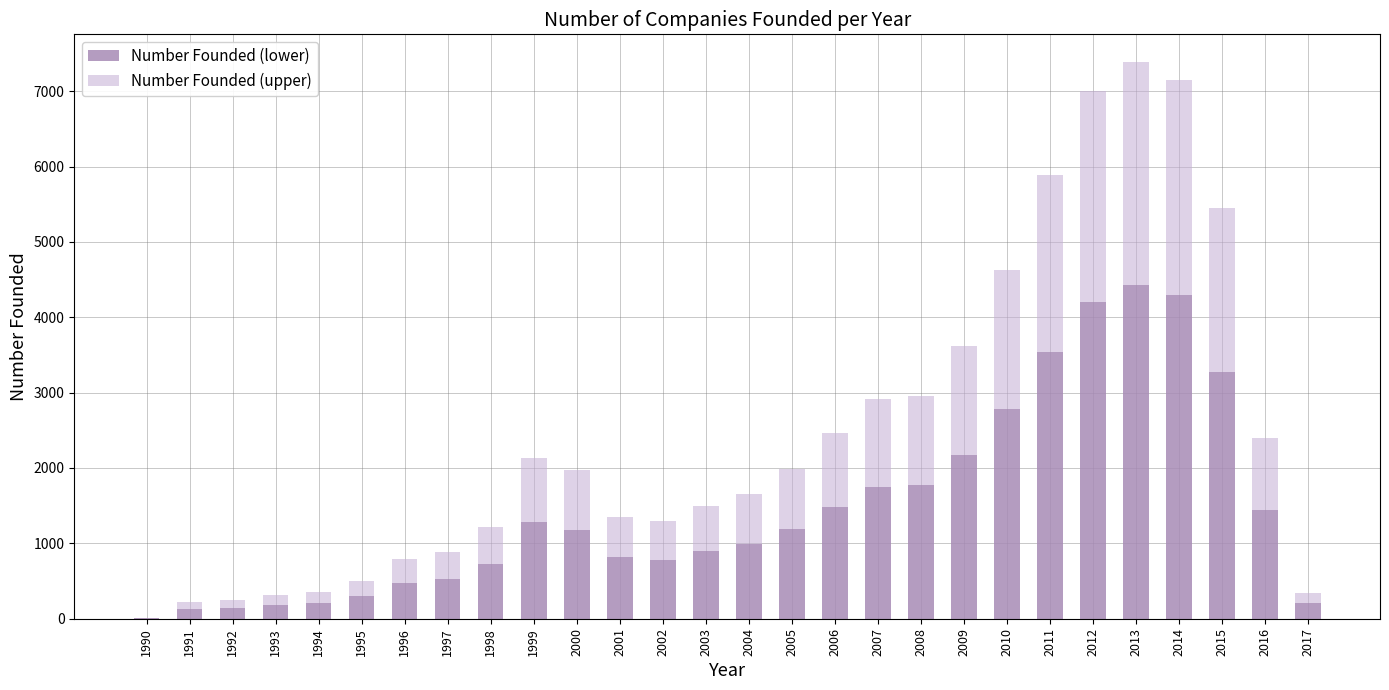

Does the chart contain stacked bars?

Yes